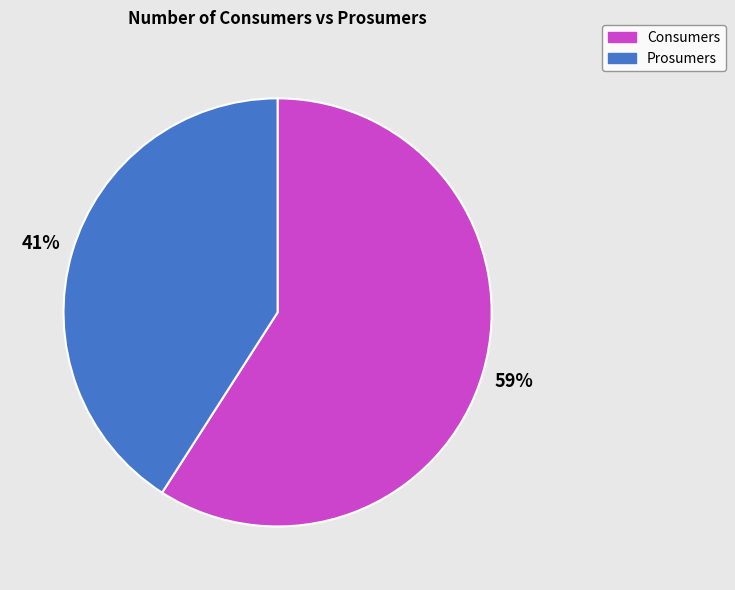

Is the sum of Prosumers and Consumers greater than half?

Yes